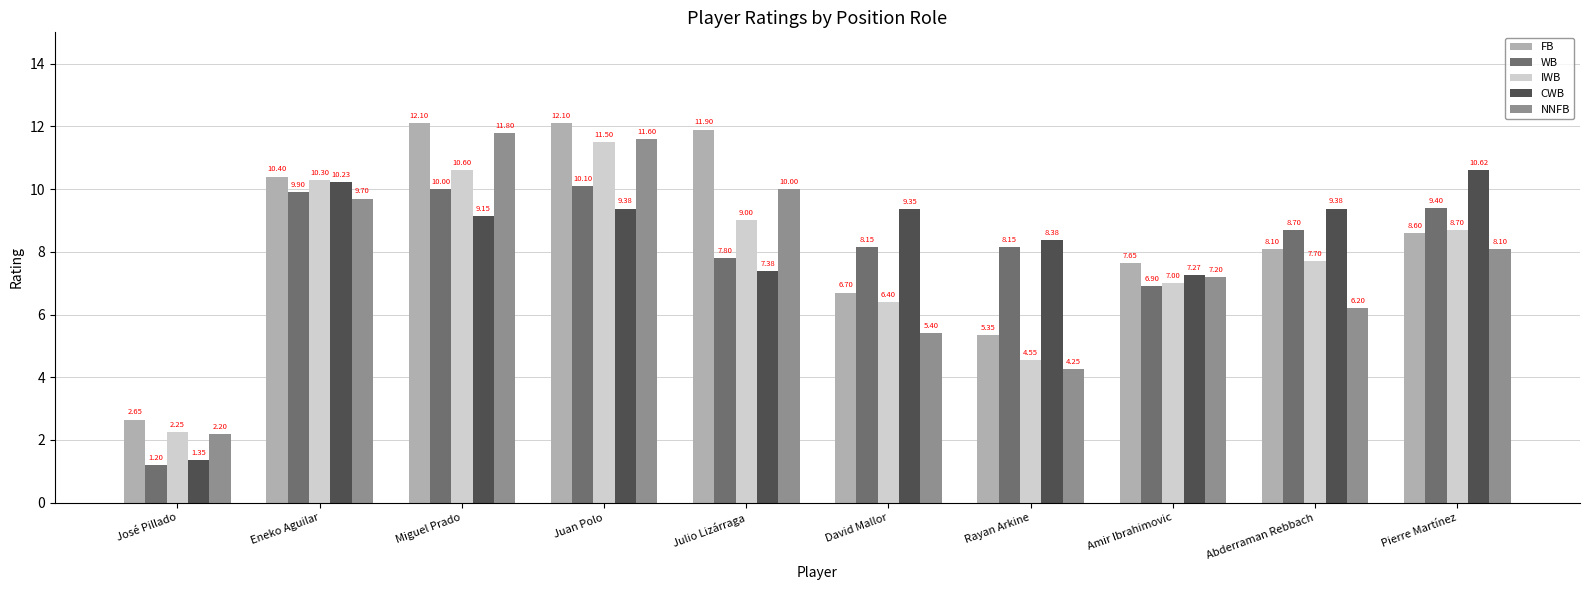

Rank the series at David Mallor from highest to lowest value.

CWB, WB, FB, IWB, NNFB